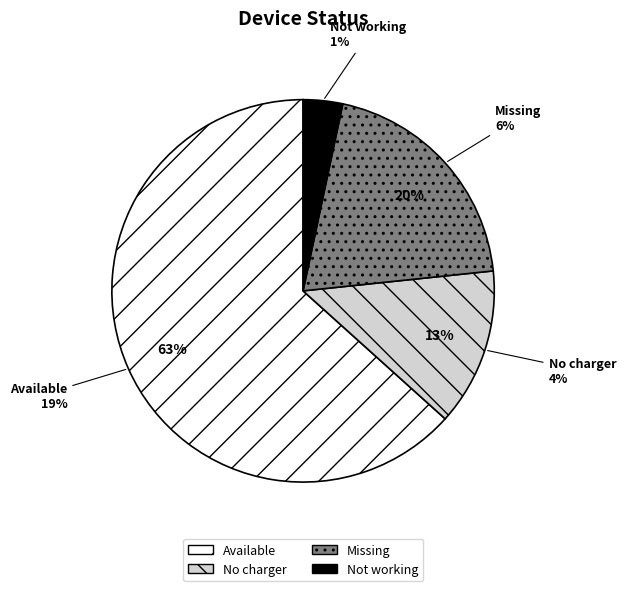

Rank the categories by value from lowest to highest.

Not working, No charger, Missing, Available